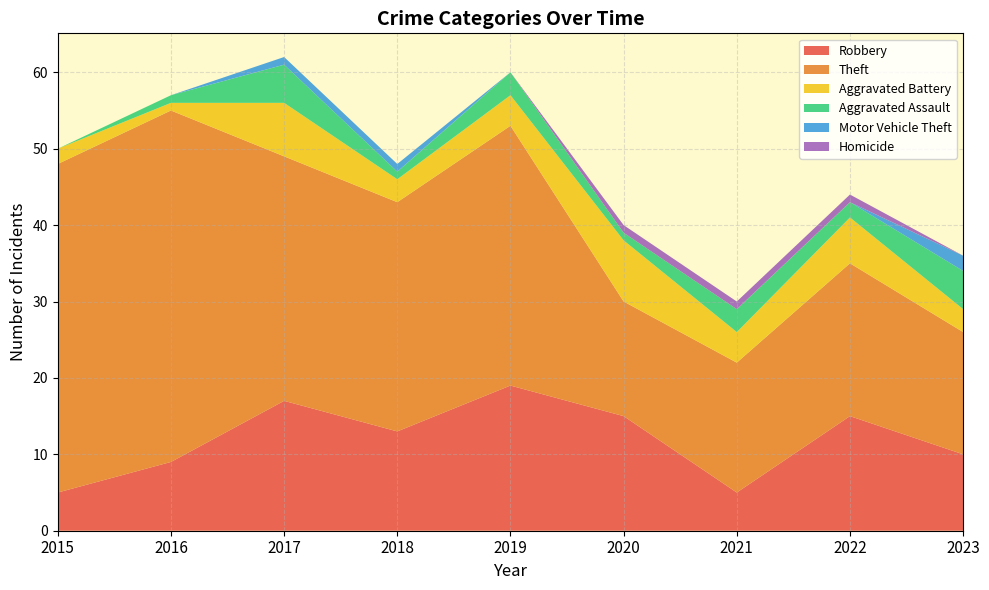

Reading left to right, extract all data points from this chart.

Robbery: 5	9	17	13	19	15	5	15	10
Theft: 43	46	32	30	34	15	17	20	16
Aggravated Battery: 2	1	7	3	4	8	4	6	3
Aggravated Assault: 0	1	5	1	3	1	3	2	5
Motor Vehicle Theft: 0	0	1	1	0	0	0	0	2
Homicide: 0	0	0	0	0	1	1	1	0